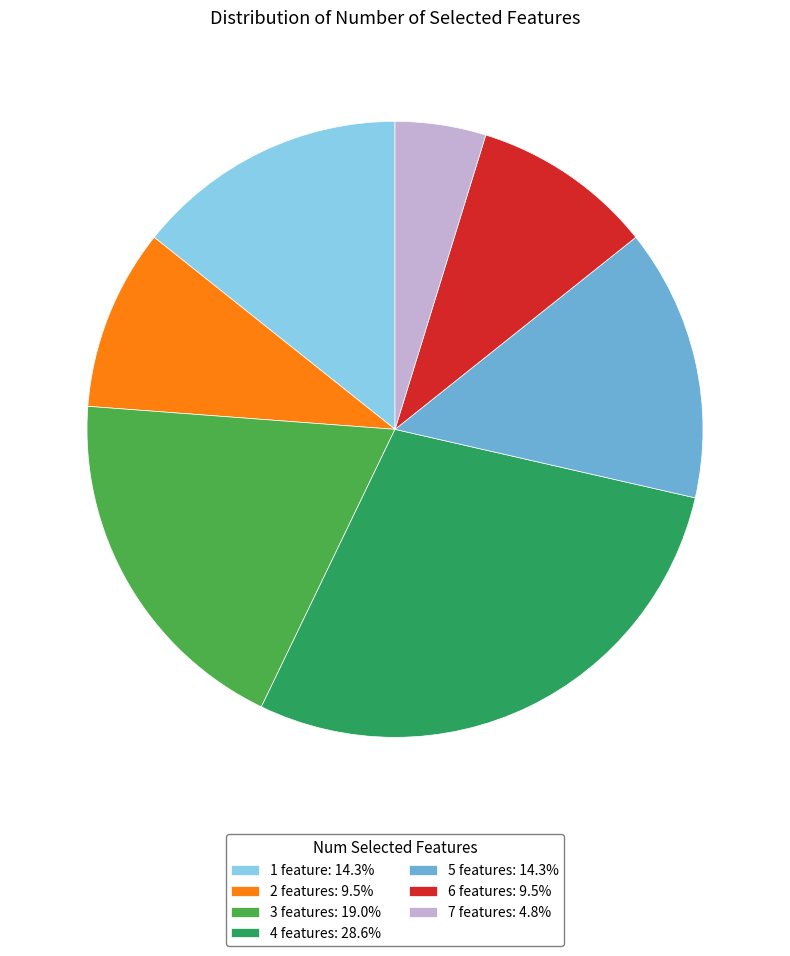

Approximately how many times larger is the value at 7 features: 4.8% compared to 1 feature: 14.3%?

0.3